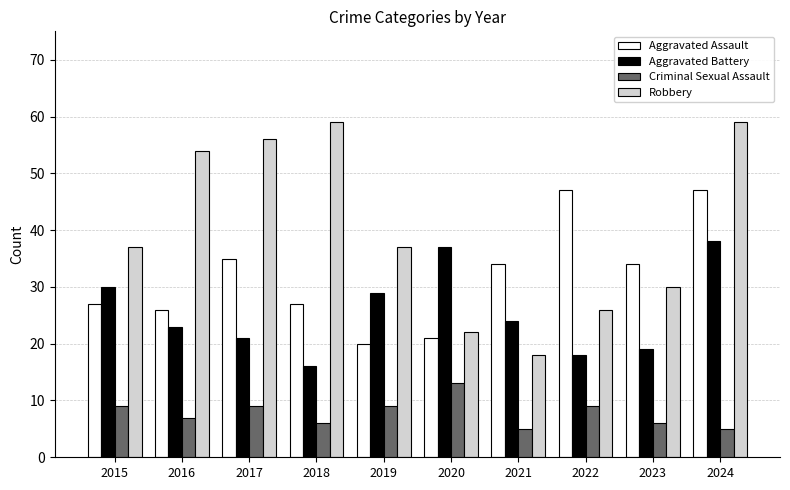

List the series in order of their overall mean, highest first.

Robbery, Aggravated Assault, Aggravated Battery, Criminal Sexual Assault